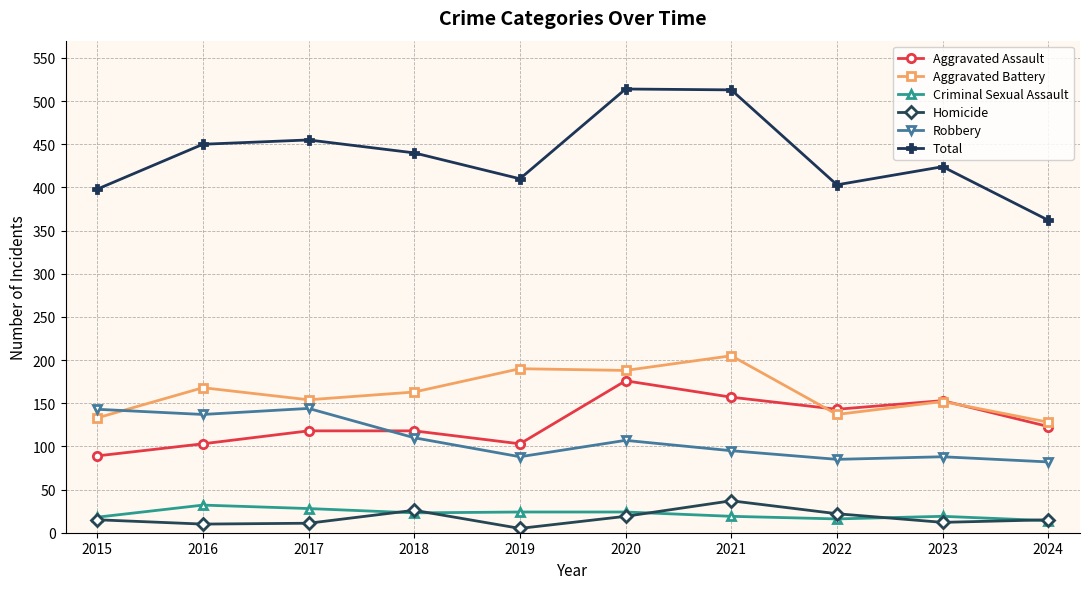

After their last crossing, which series has the higher values: Aggravated Battery or Robbery?

Aggravated Battery